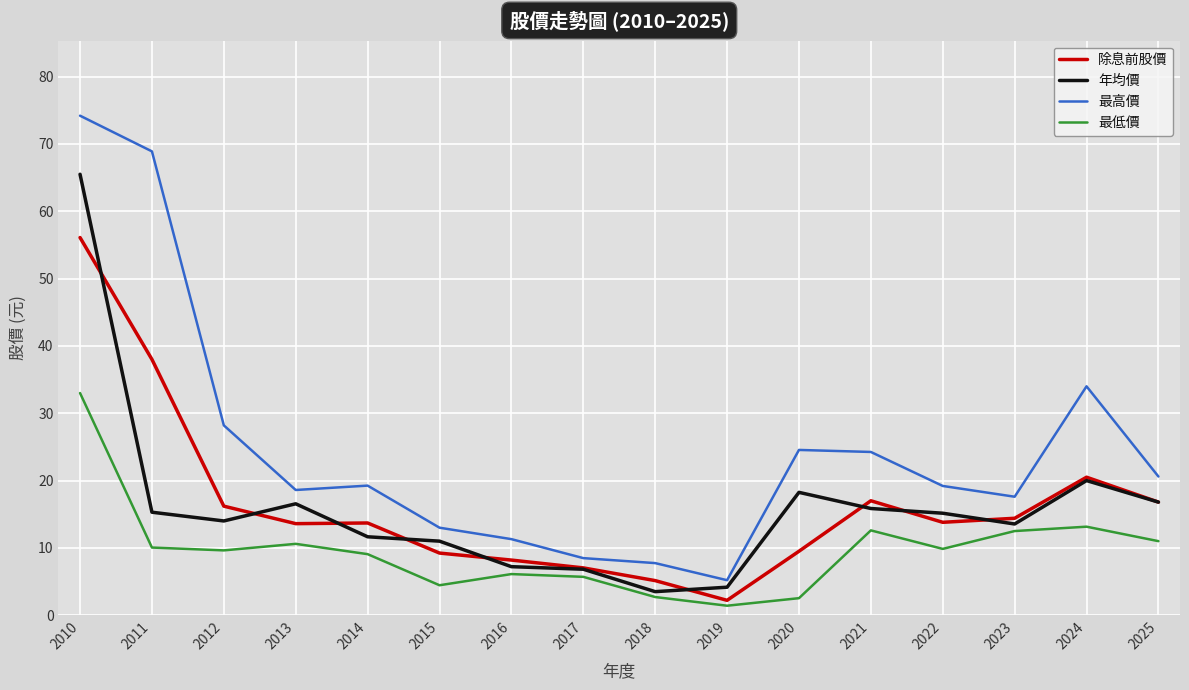

Read the 最低價 value at 2017.

5.7